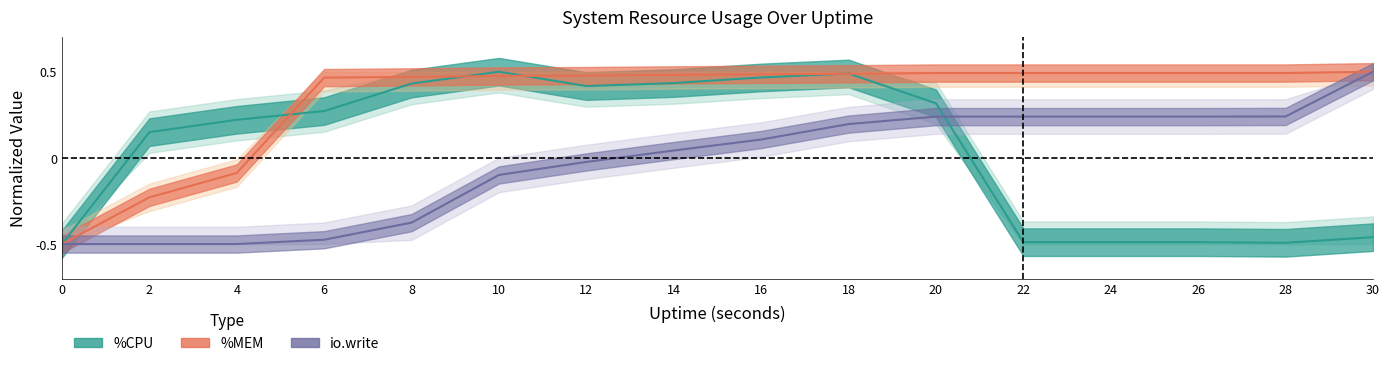

Which series has the widest spread of values?

%CPU